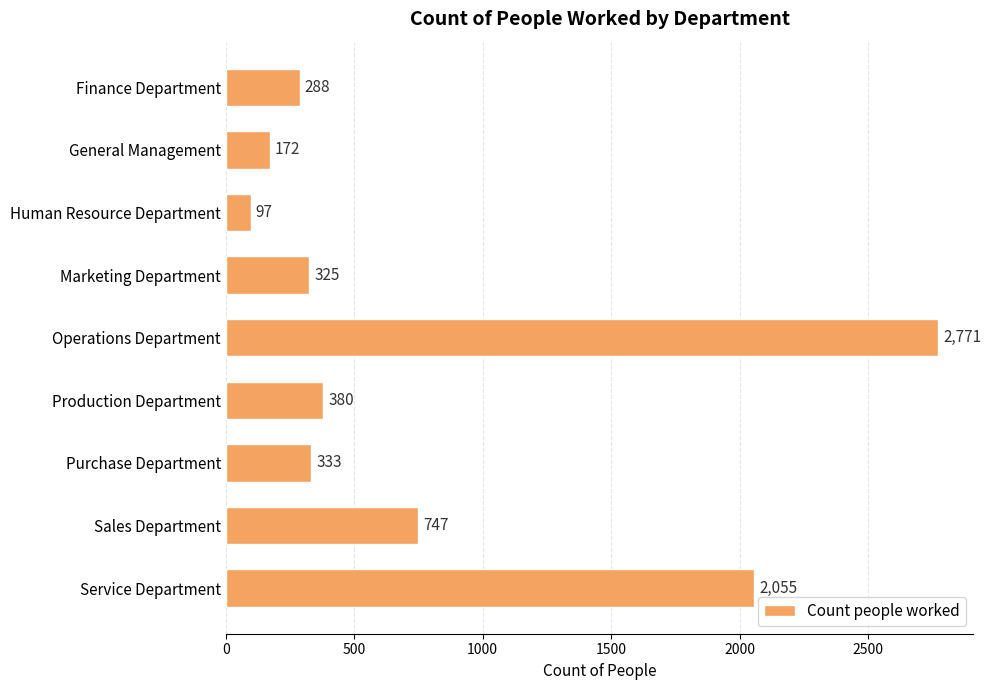

What is the label of the 5th bar from the bottom?

Operations Department